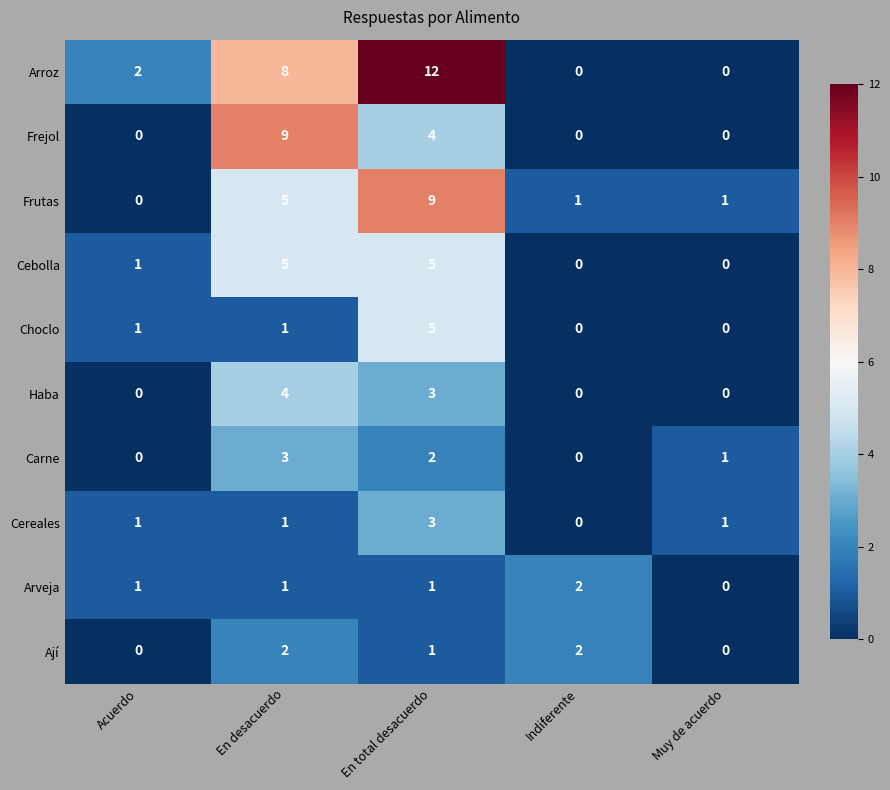

What is the difference between the highest and lowest values at Acuerdo?

2